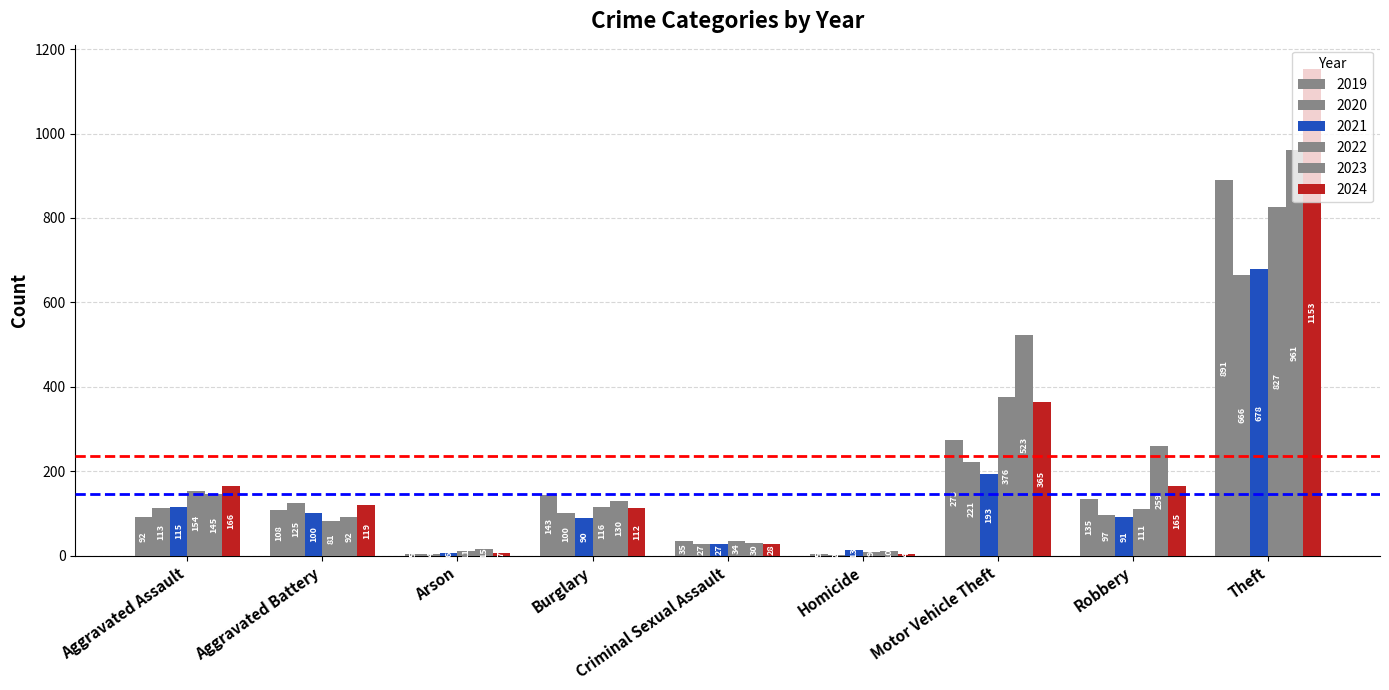

Which series has the largest total across all categories?

2023